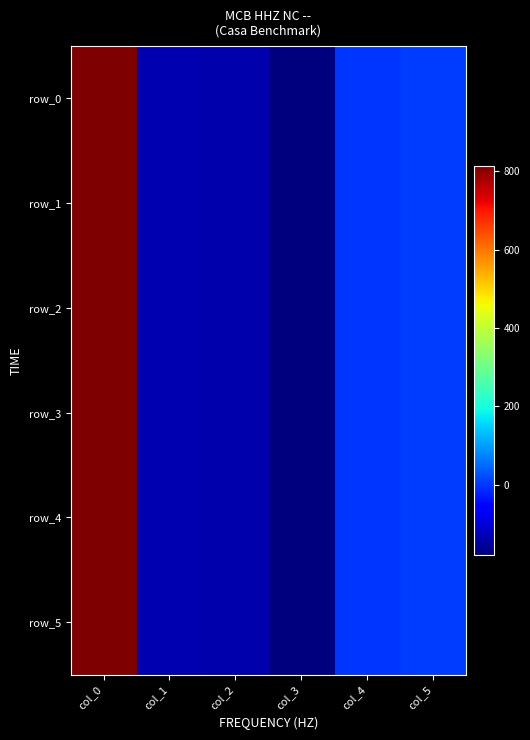

What is the sum of all row_2 values?

364.1